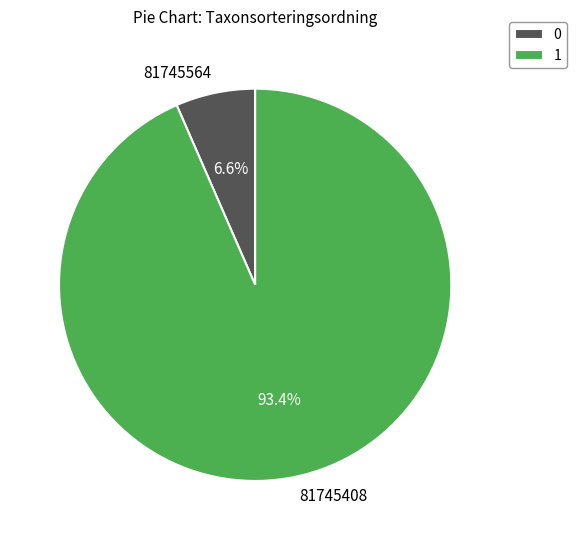

How much of the chart is everything except 81745408?

6.6%